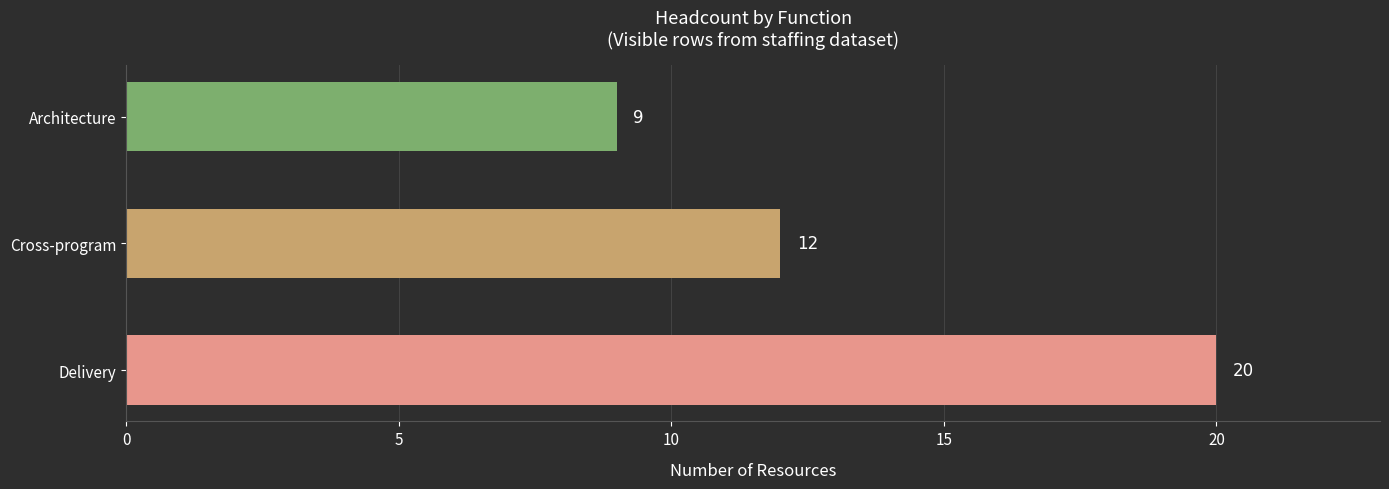

Rank the categories by value from lowest to highest.

Architecture, Cross-program, Delivery